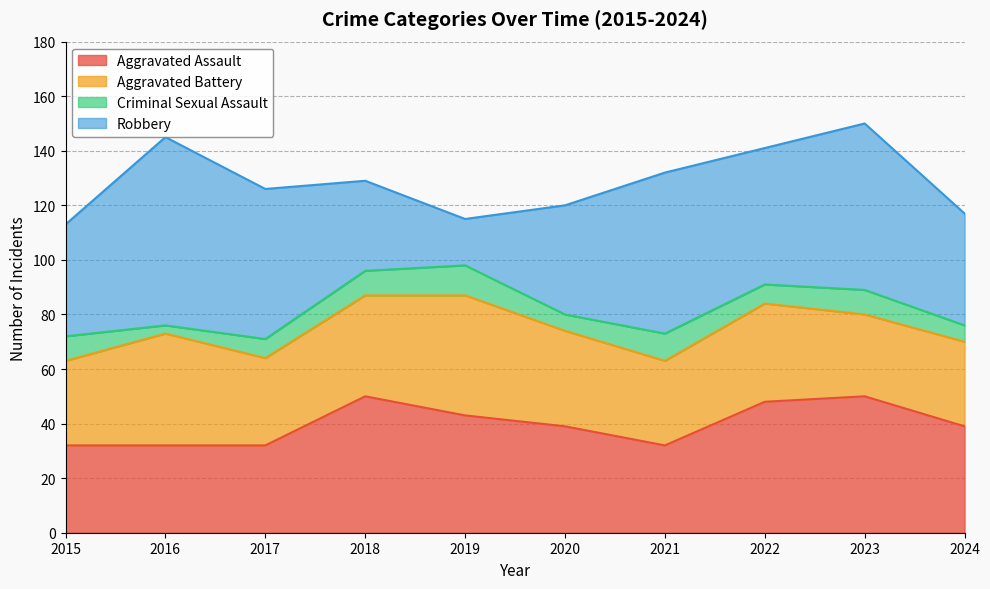

List the labels in order of Aggravated Assault value, largest first.

2018, 2023, 2022, 2019, 2020, 2024, 2015, 2016, 2017, 2021